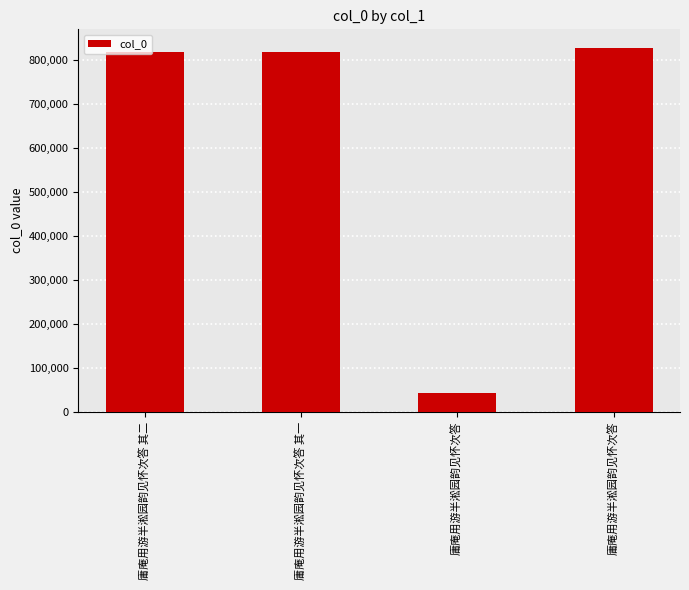

Rank the categories by value from lowest to highest.

庸庵用游半淞园韵见怀次答, 庸庵用游半淞园韵见怀次答 其二, 庸庵用游半淞园韵见怀次答 其一, 庸庵用游半淞园韵见怀次答